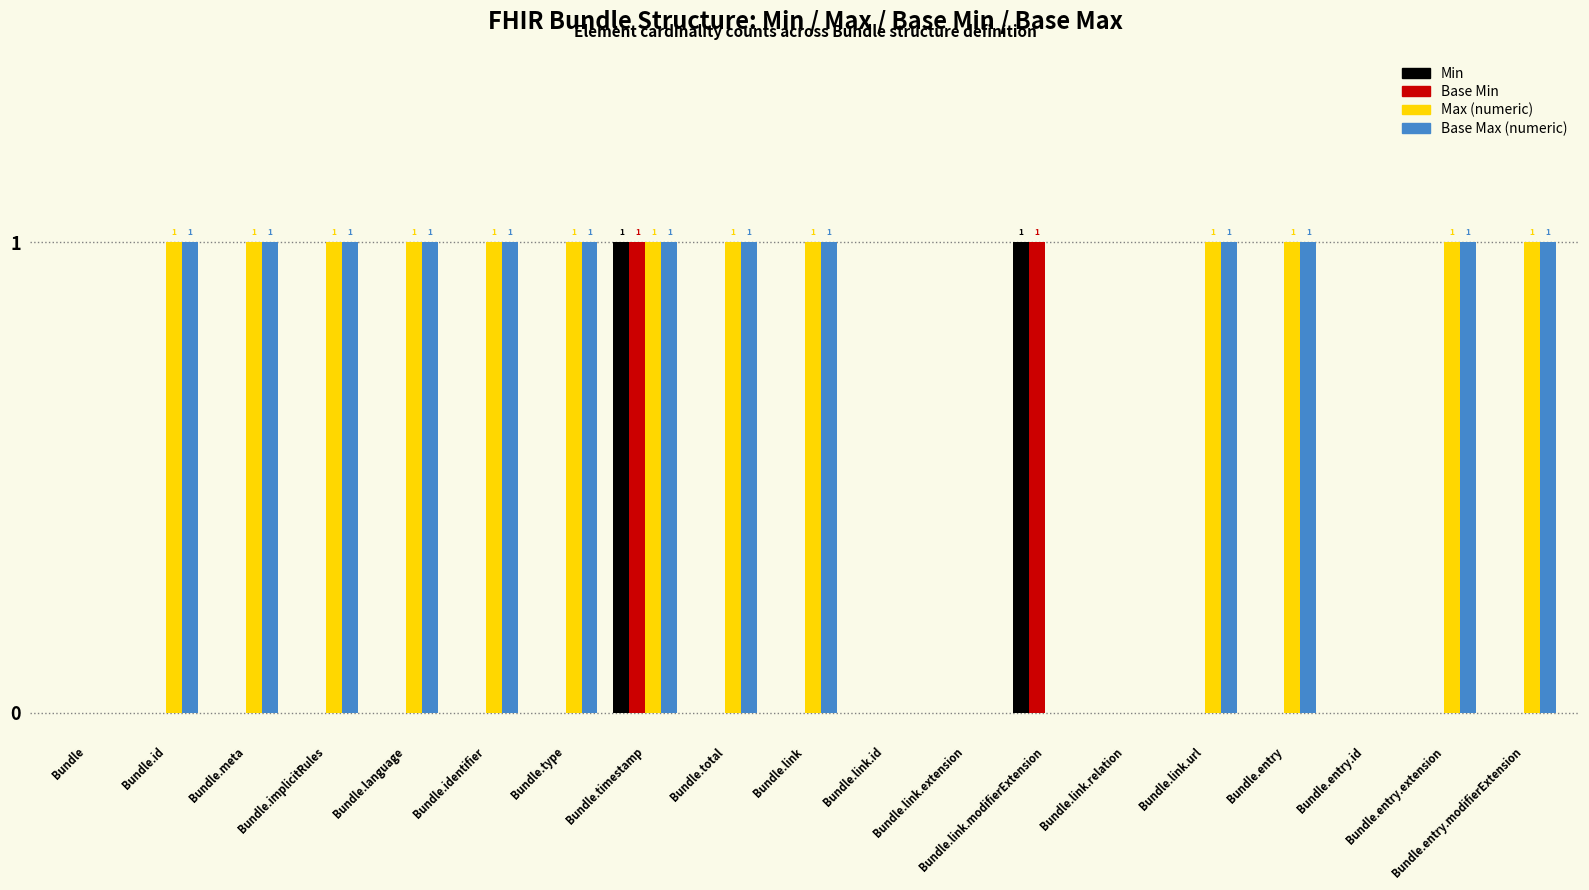

Reading left to right, what are all the values shown in this chart?

Min: Bundle=0	Bundle.id=0	Bundle.meta=0	Bundle.implicitRules=0	Bundle.language=0	Bundle.identifier=0	Bundle.type=0	Bundle.timestamp=1	Bundle.total=0	Bundle.link=0	Bundle.link.id=0	Bundle.link.extension=0	Bundle.link.modifierExtension=1	Bundle.link.relation=0	Bundle.link.url=0	Bundle.entry=0	Bundle.entry.id=0	Bundle.entry.extension=0	Bundle.entry.modifierExtension=0
Base Min: Bundle=0	Bundle.id=0	Bundle.meta=0	Bundle.implicitRules=0	Bundle.language=0	Bundle.identifier=0	Bundle.type=0	Bundle.timestamp=1	Bundle.total=0	Bundle.link=0	Bundle.link.id=0	Bundle.link.extension=0	Bundle.link.modifierExtension=1	Bundle.link.relation=0	Bundle.link.url=0	Bundle.entry=0	Bundle.entry.id=0	Bundle.entry.extension=0	Bundle.entry.modifierExtension=0
Max (numeric): Bundle=0	Bundle.id=1	Bundle.meta=1	Bundle.implicitRules=1	Bundle.language=1	Bundle.identifier=1	Bundle.type=1	Bundle.timestamp=1	Bundle.total=1	Bundle.link=1	Bundle.link.id=0	Bundle.link.extension=0	Bundle.link.modifierExtension=0	Bundle.link.relation=0	Bundle.link.url=1	Bundle.entry=1	Bundle.entry.id=0	Bundle.entry.extension=1	Bundle.entry.modifierExtension=1
Base Max (numeric): Bundle=0	Bundle.id=1	Bundle.meta=1	Bundle.implicitRules=1	Bundle.language=1	Bundle.identifier=1	Bundle.type=1	Bundle.timestamp=1	Bundle.total=1	Bundle.link=1	Bundle.link.id=0	Bundle.link.extension=0	Bundle.link.modifierExtension=0	Bundle.link.relation=0	Bundle.link.url=1	Bundle.entry=1	Bundle.entry.id=0	Bundle.entry.extension=1	Bundle.entry.modifierExtension=1